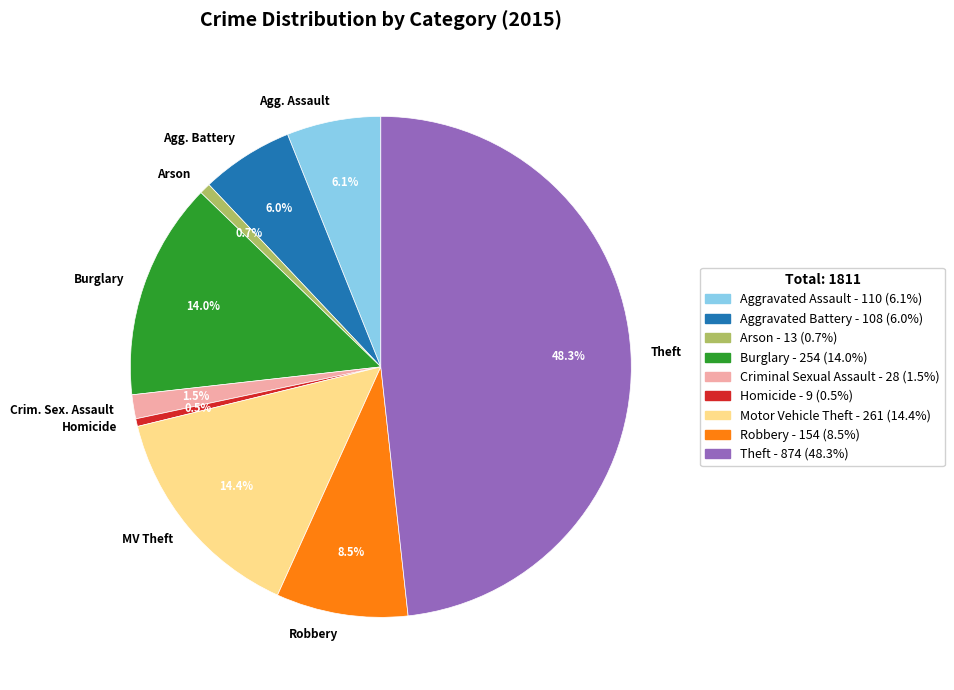

Which category has the biggest portion of the pie?

Theft